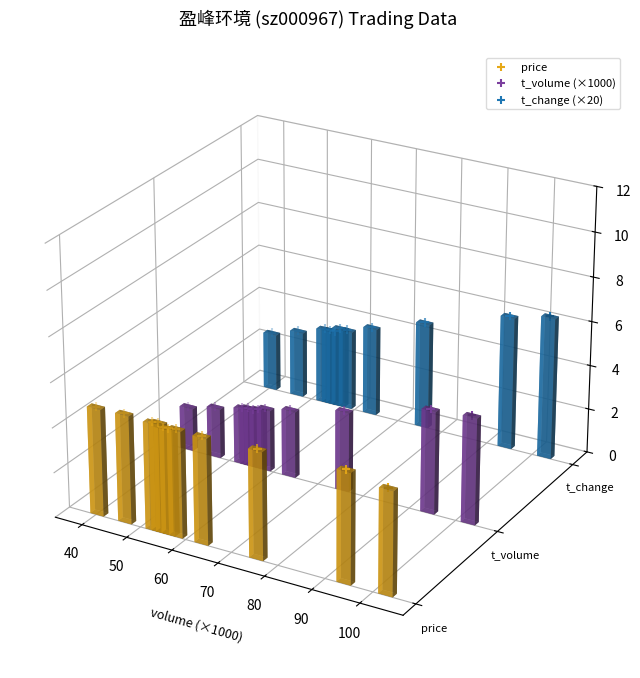

Which series has the largest Y range (max minus min)?

price